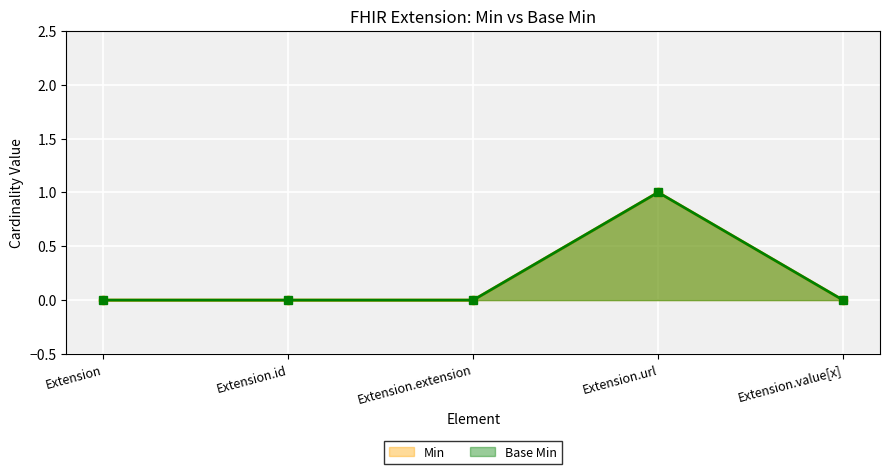

At Extension.id, list the series in order from largest to smallest.

Min, Base Min